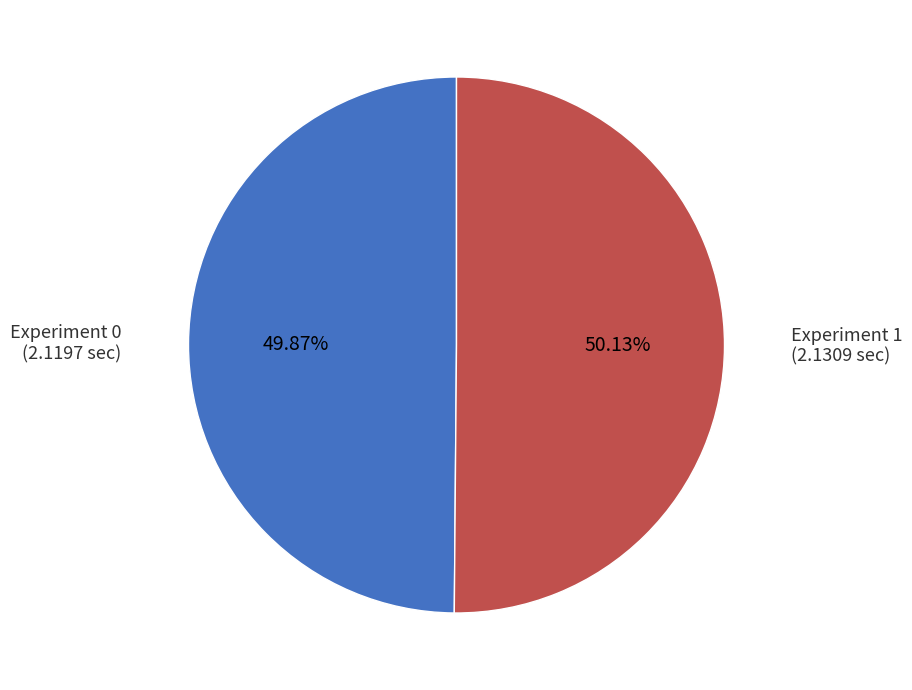

How many slices are in this pie chart?

2